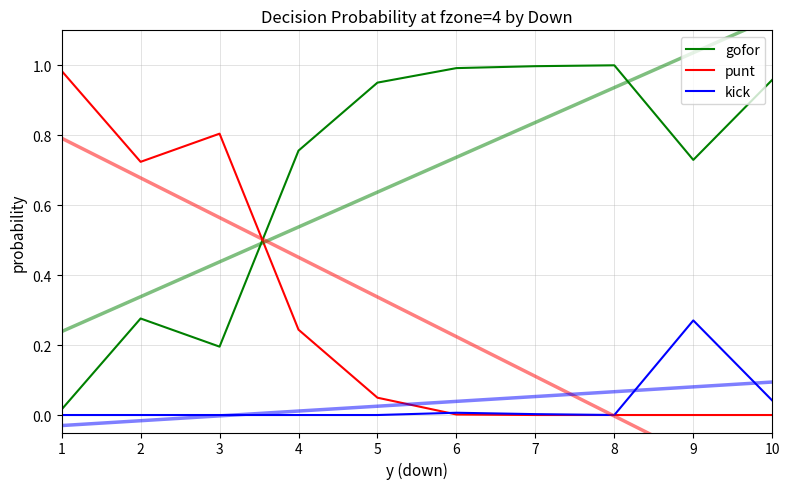

Rank the categories by gofor value from highest to lowest.

8, 7, 6, 10, 5, 4, 9, 2, 3, 1